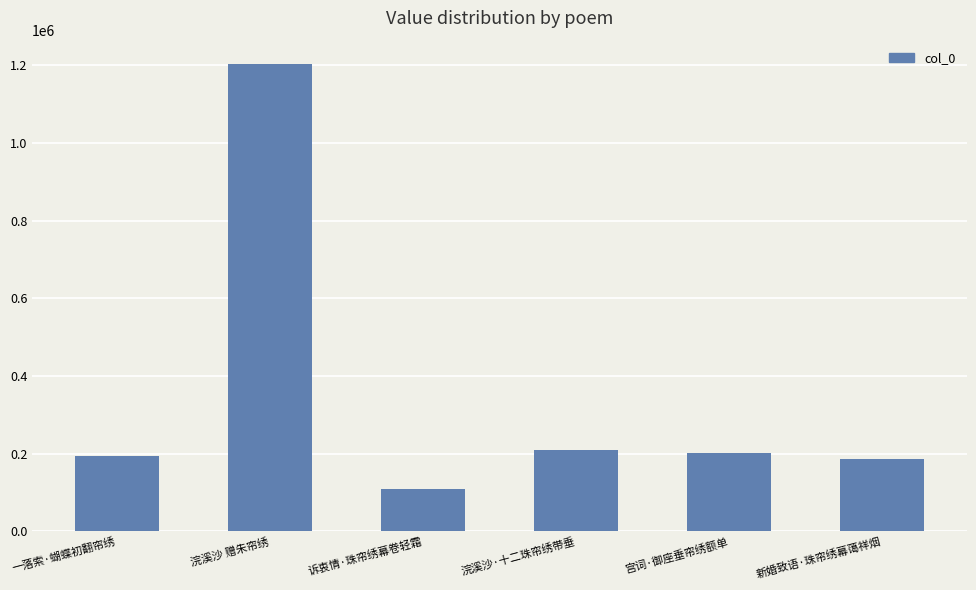

Where does the data first go above 201966?

浣溪沙 赠朱帘绣